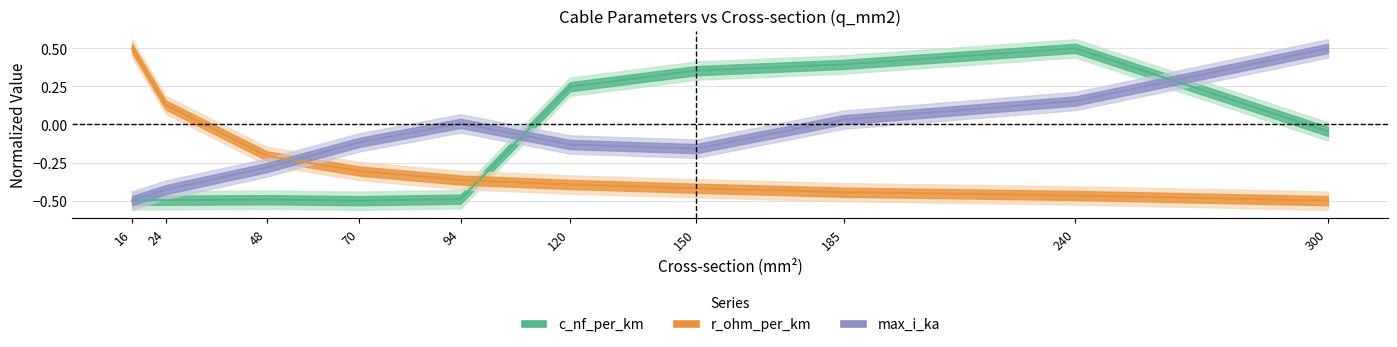

Which series ends up on top after the final intersection of r_ohm_per_km and max_i_ka?

max_i_ka